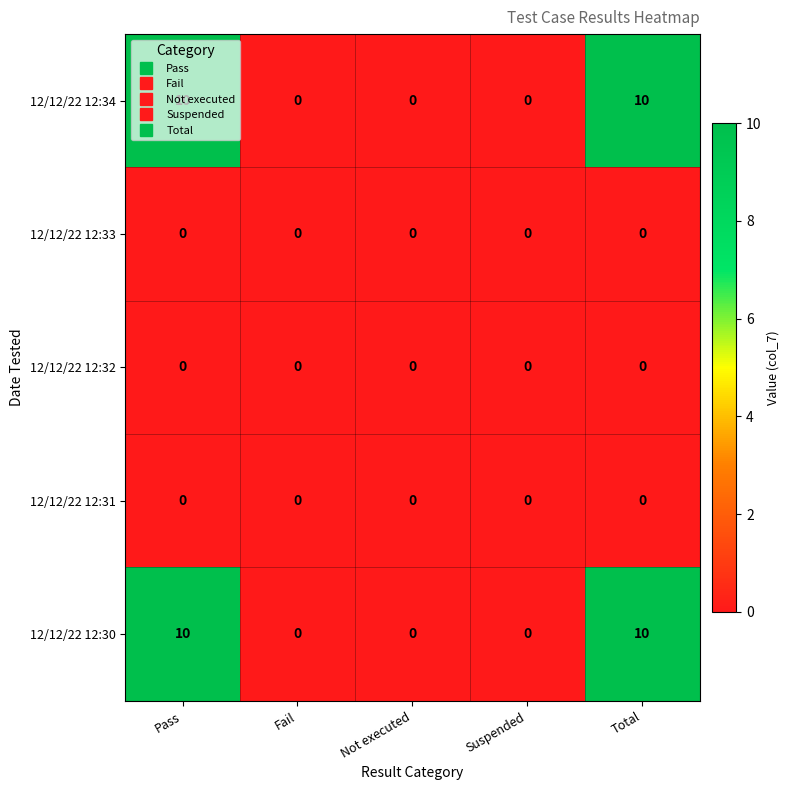

Count the 12/12/22 12:34 values in the range 0 to 10.

5